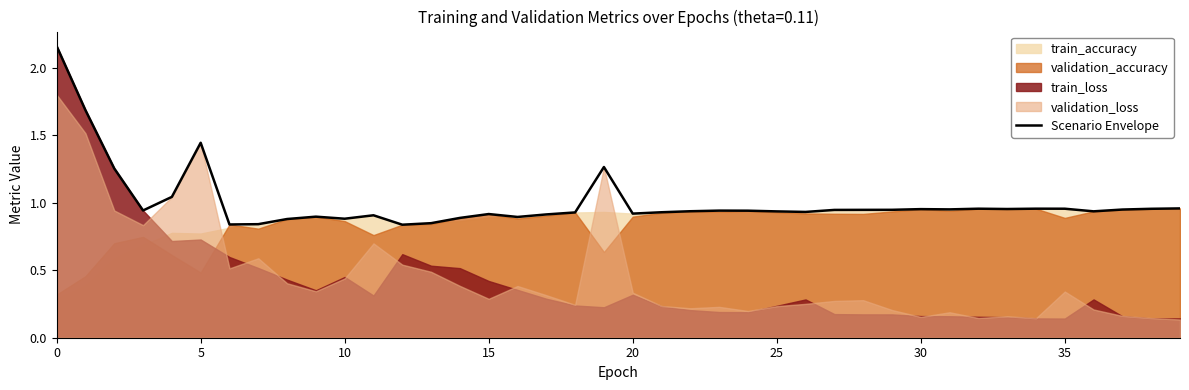

What is the difference between the maximum and minimum values?

1.3